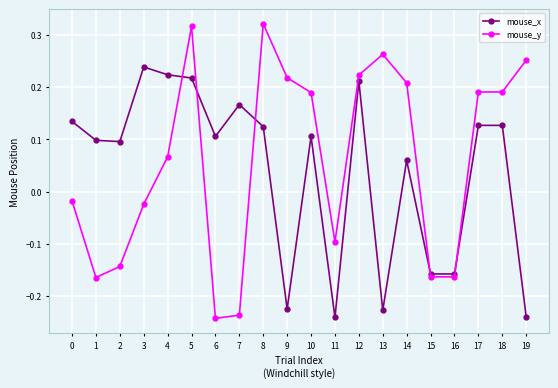

Which series changed the most between 12 and 14?

mouse_x